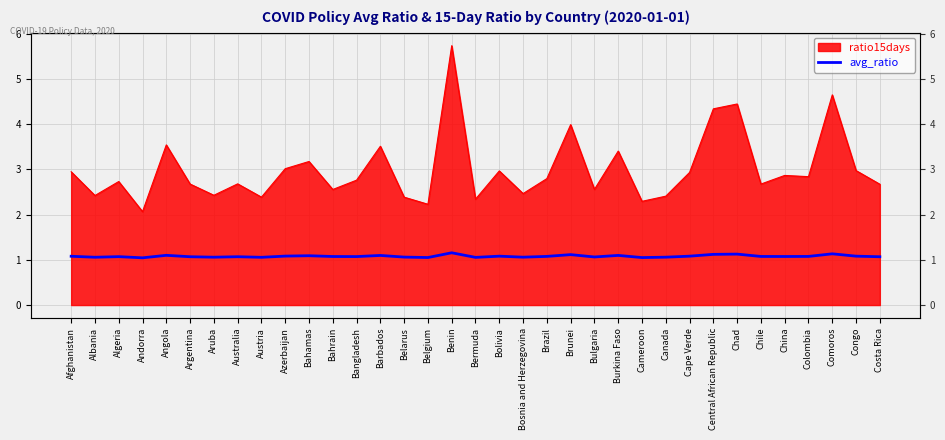

Is it true that the value at Comoros is 1.1?

True